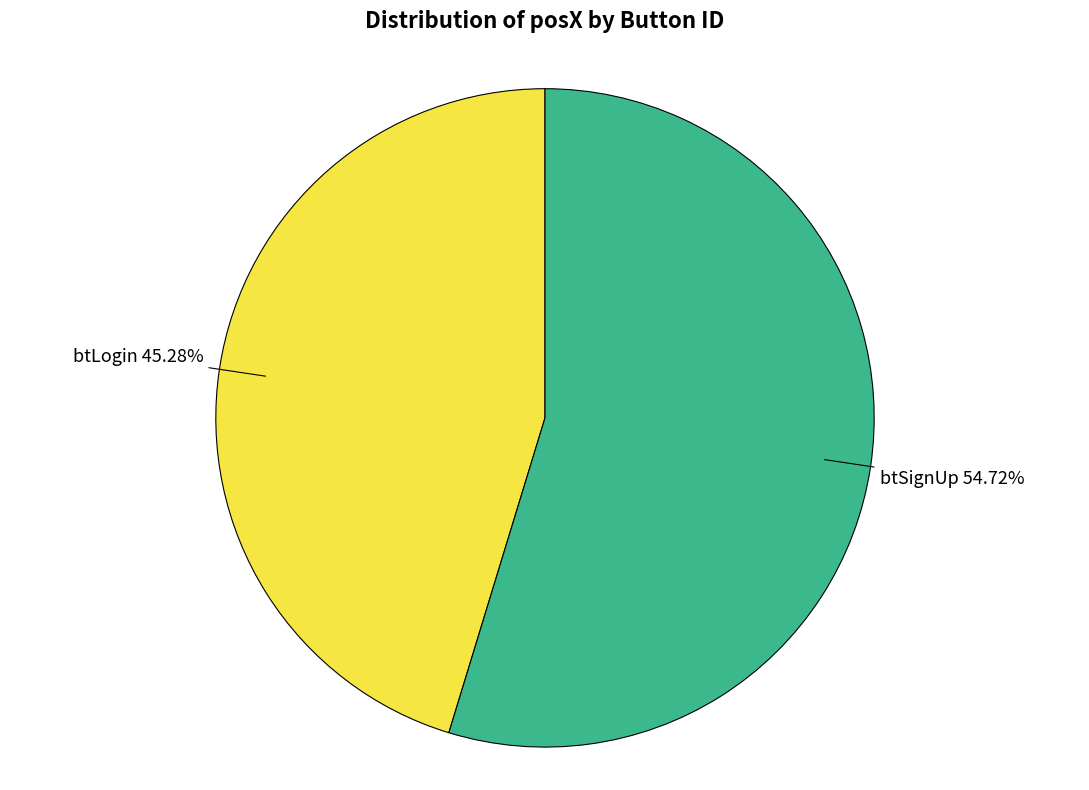

Rank the categories by value from highest to lowest.

btSignUp, btLogin